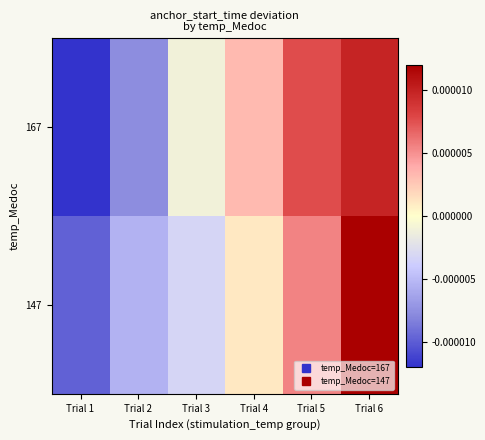

Between Trial 4 and Trial 3, which is larger?

Trial 4